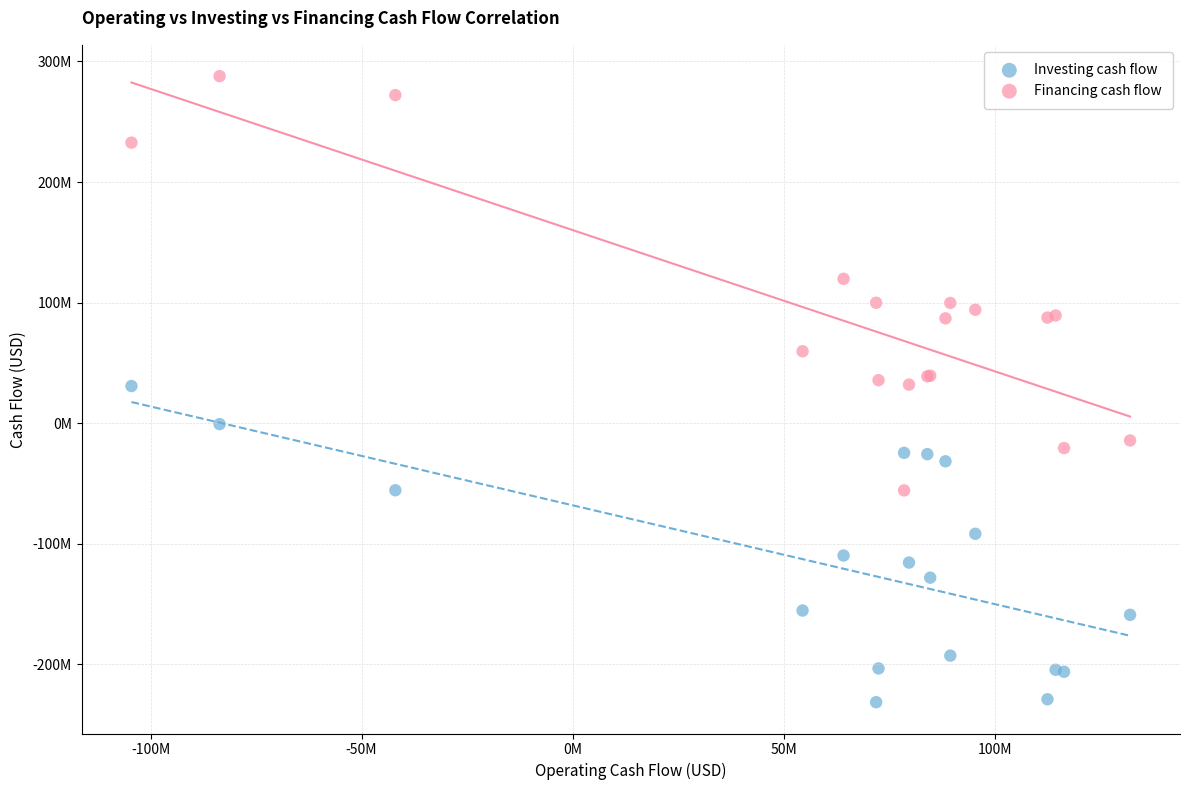

What are all the series names shown in the legend?

Investing cash flow, Financing cash flow